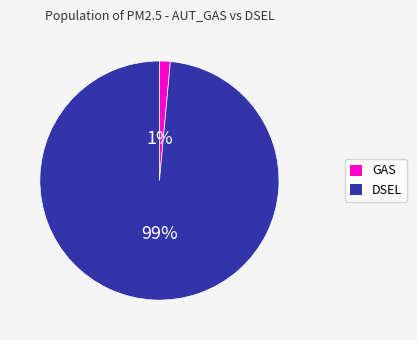

To the nearest percent, what is the average slice percentage?

50%